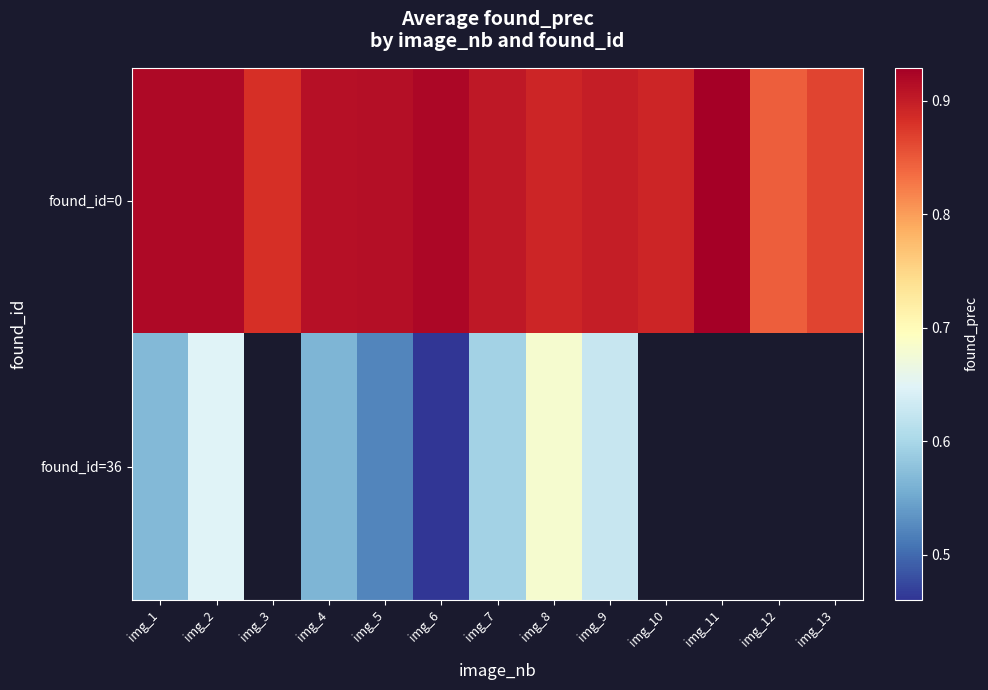

What is the difference between the maximum and minimum values in the found_id=36 series?

0.2